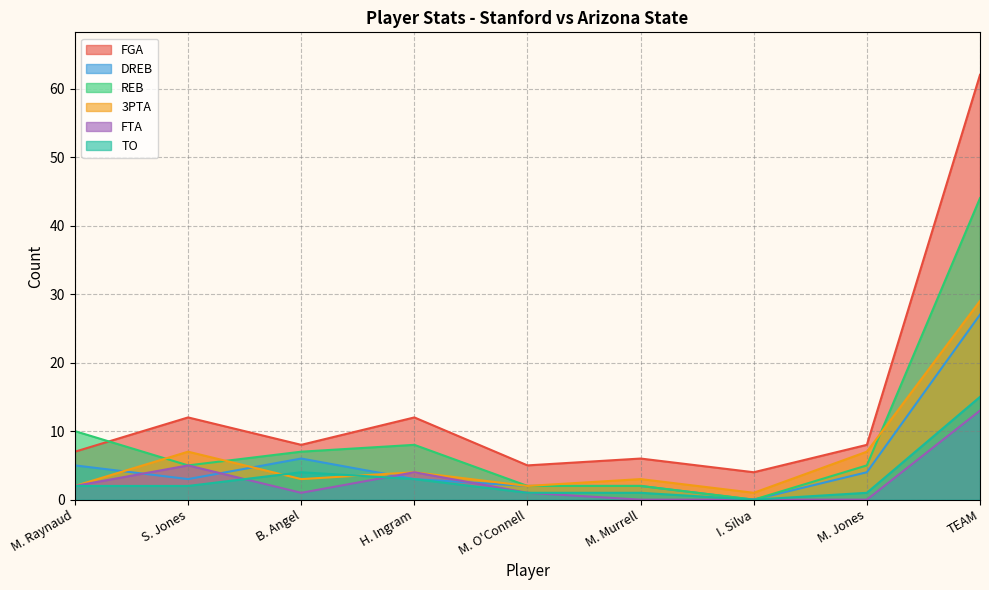

At which label is FTA closest to 6?

S. Jones